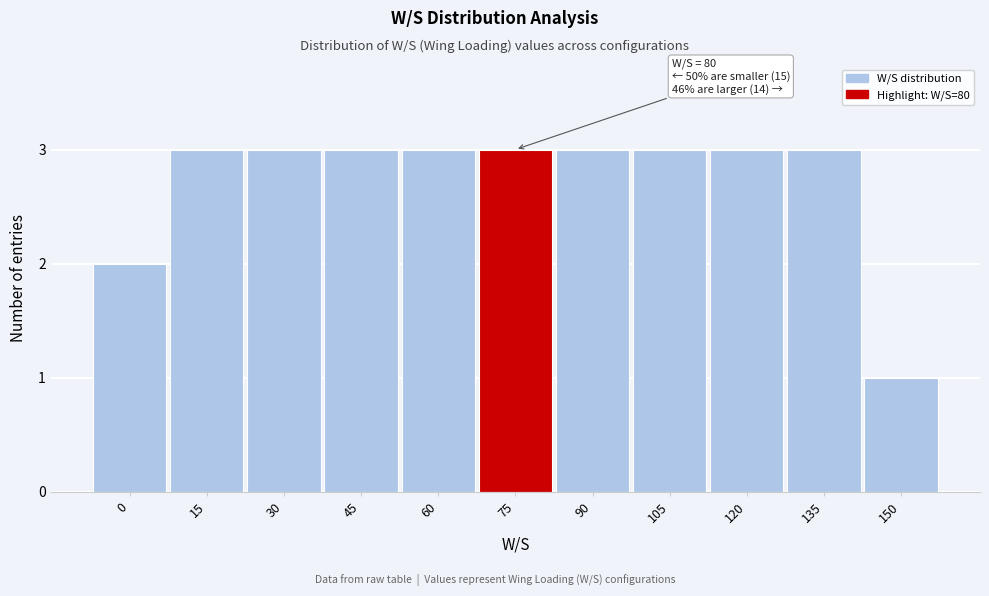

Reading right to left, extract all data points from this chart.

1	3	3	3	3	3	3	3	3	3	2